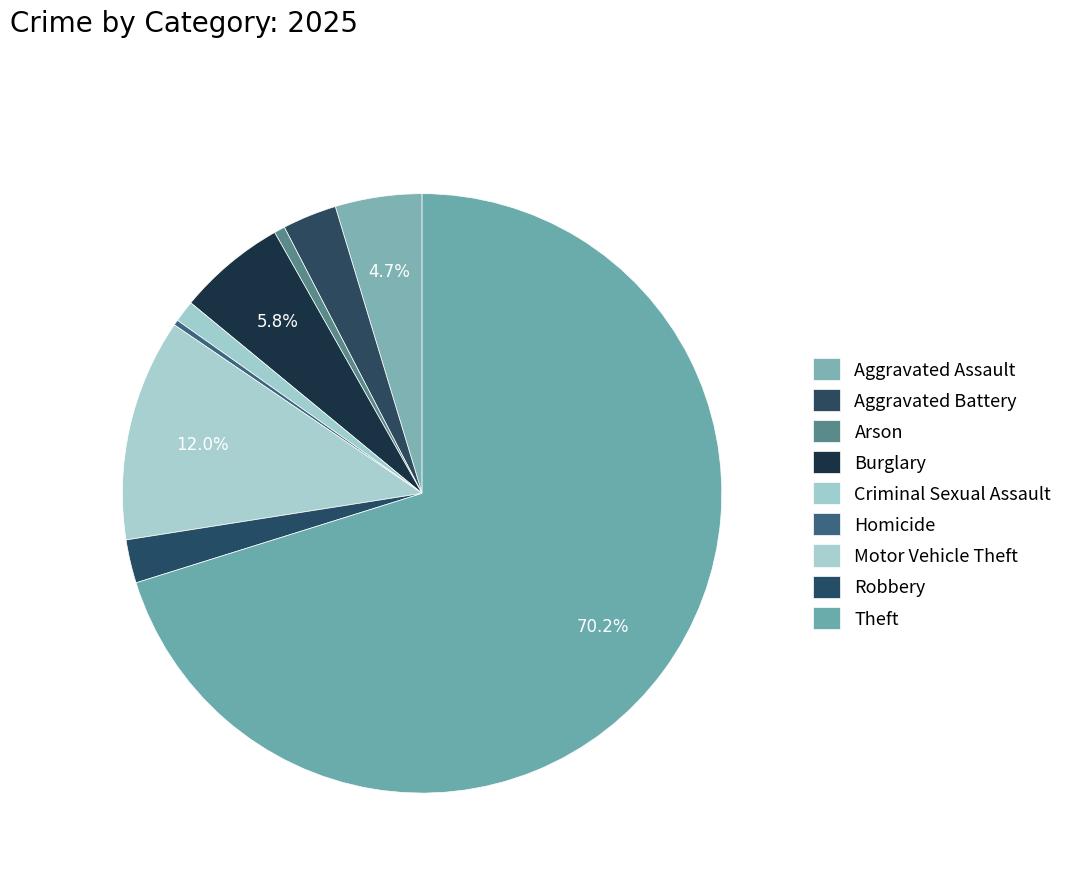

Is it true that Aggravated Assault is 5% of the pie?

True